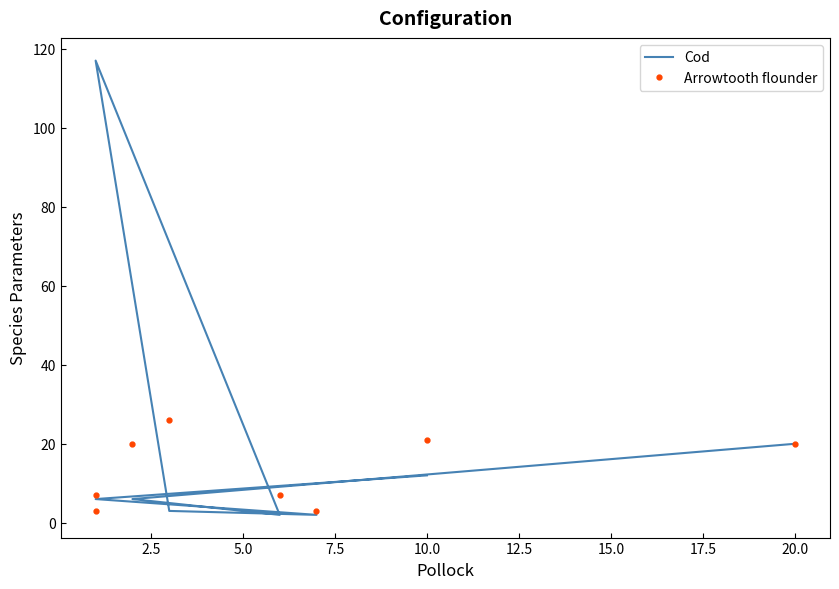

Rank the series at 10.0 from lowest to highest value.

Cod, Arrowtooth flounder